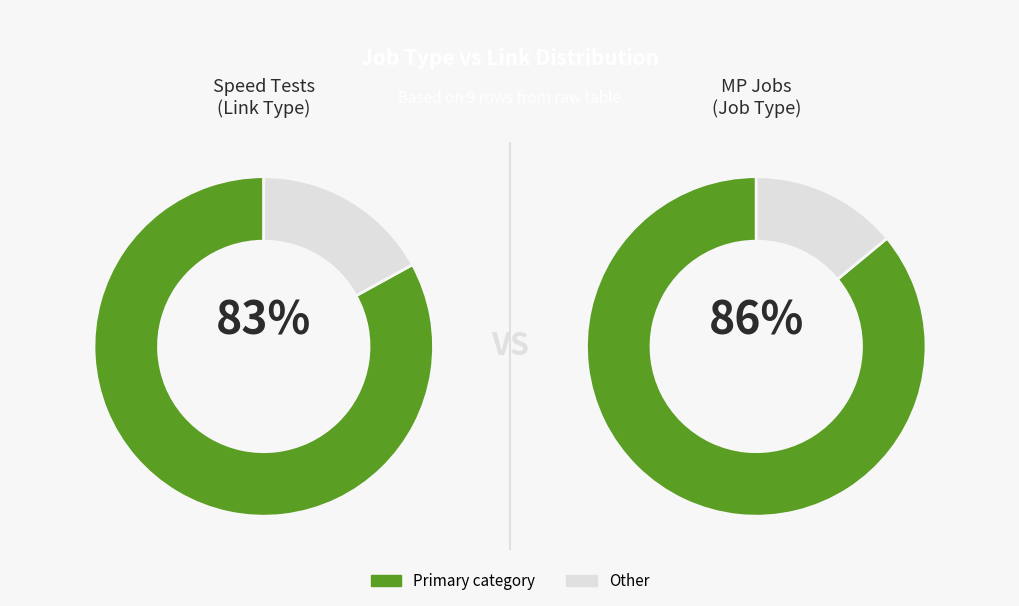

What percentage is the Speed Test 1 slice, to the nearest percent?

18%